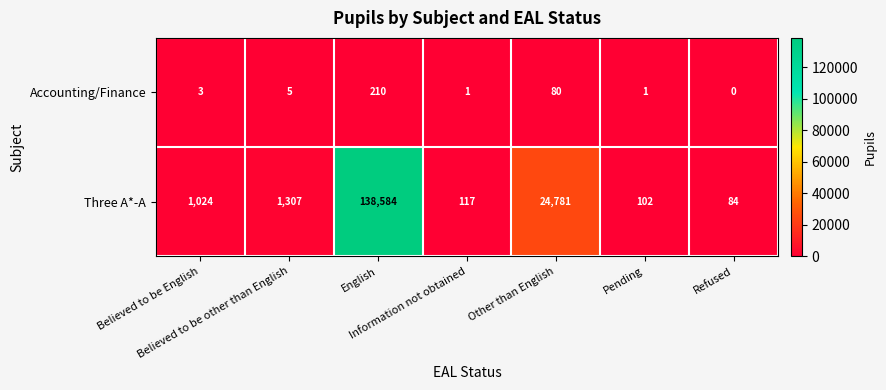

Which label corresponds to the smallest value in the chart?

Refused